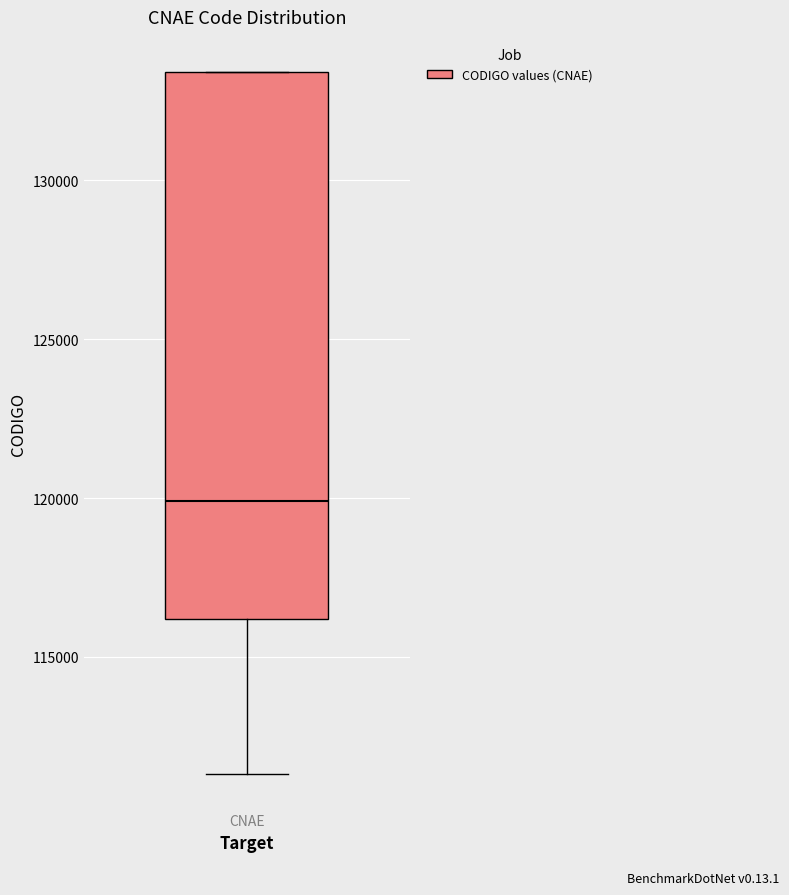

Where is the lower edge of the box for CNAE on the y-axis? The values are not printed on the chart, so give them approximately, as read against the axis.

116000